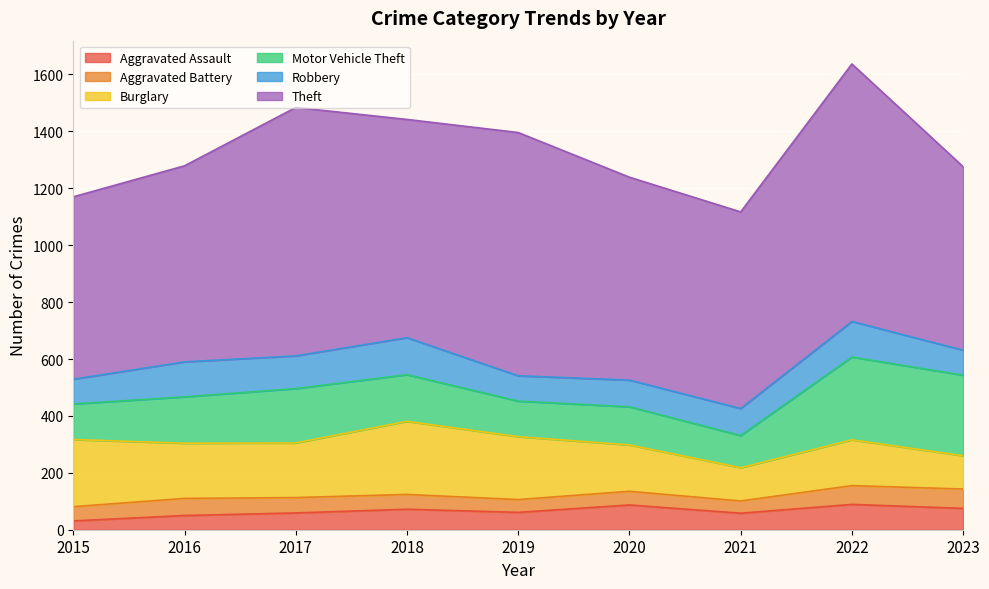

Reading right to left, what are all the values shown in this chart?

Aggravated Assault: 75	89	58	87	61	72	59	50	31
Aggravated Battery: 68	66	43	48	45	52	54	60	50
Burglary: 117	161	117	163	221	257	192	194	236
Motor Vehicle Theft: 283	291	113	134	125	164	191	163	125
Robbery: 88	125	95	94	89	130	115	123	87
Theft: 645	905	691	713	855	767	873	689	641